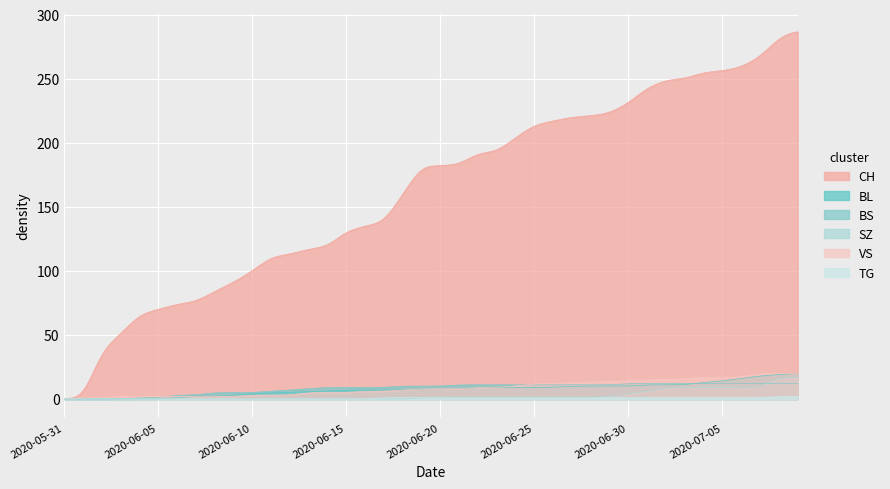

How many values in the BS series are below 10?

18